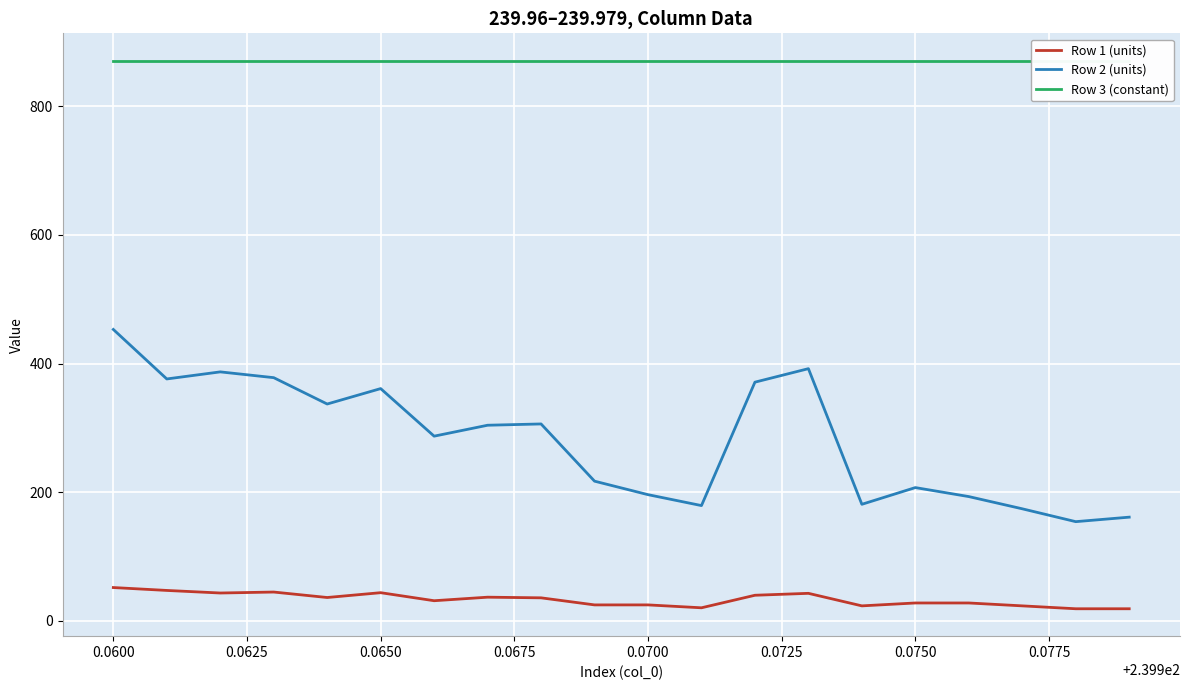

True or false: Row 2 (units) and Row 1 (units) intersect in this chart.

False